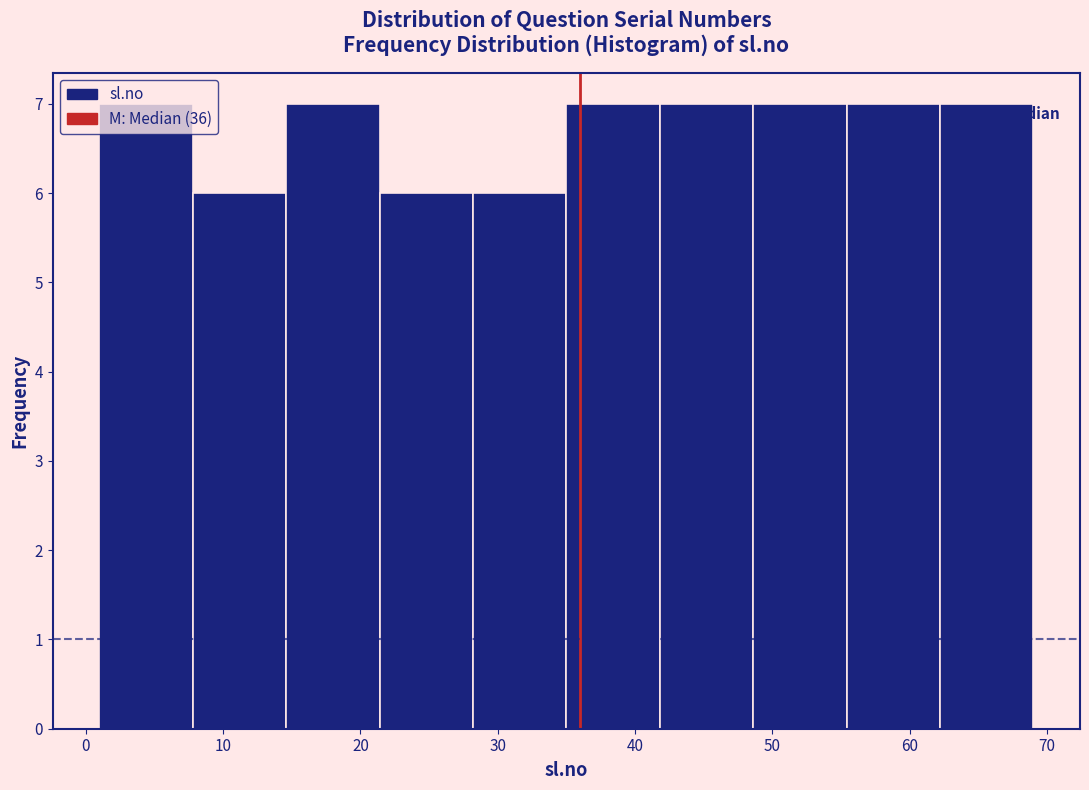

How tall is the bar that spans 62.2 to 69.0 on the x-axis? Neither the bar edges nor the heights are printed on the chart, so give them approximately, as read against the axes.

7